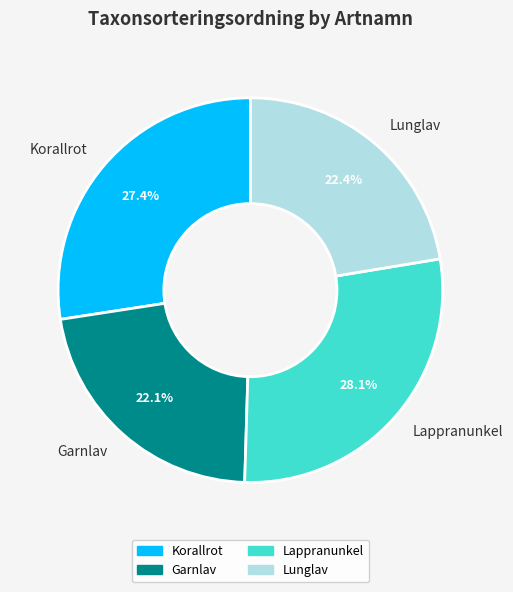

What is the total percentage of Lappranunkel and Korallrot?

55.5%